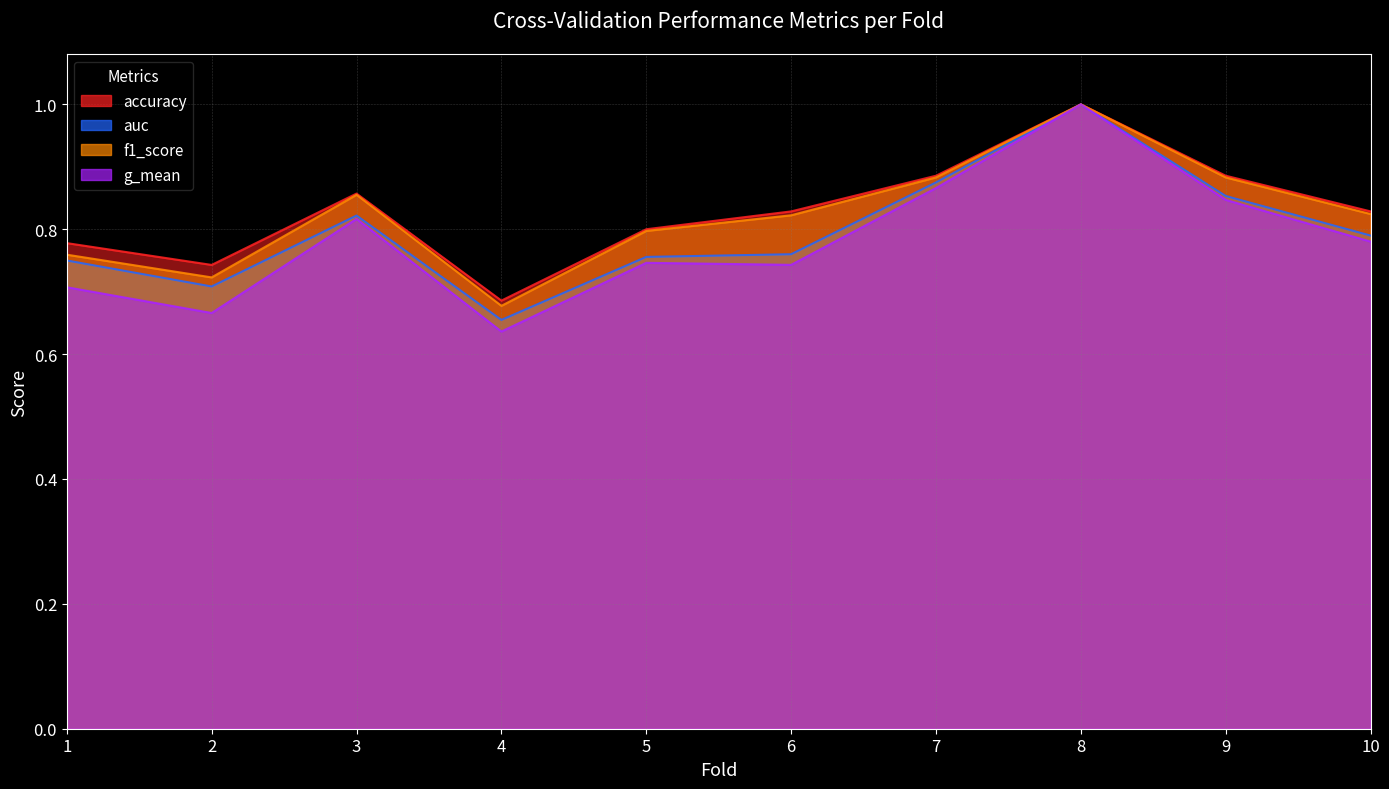

At which category is the sum across all series the highest?

8